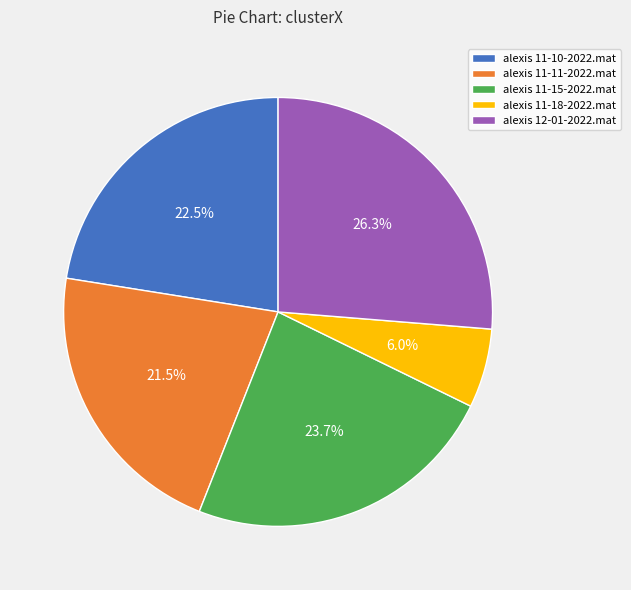

To the nearest percent, what is the difference between the alexis 11-15-2022.mat and alexis 12-01-2022.mat slice percentages?

3%